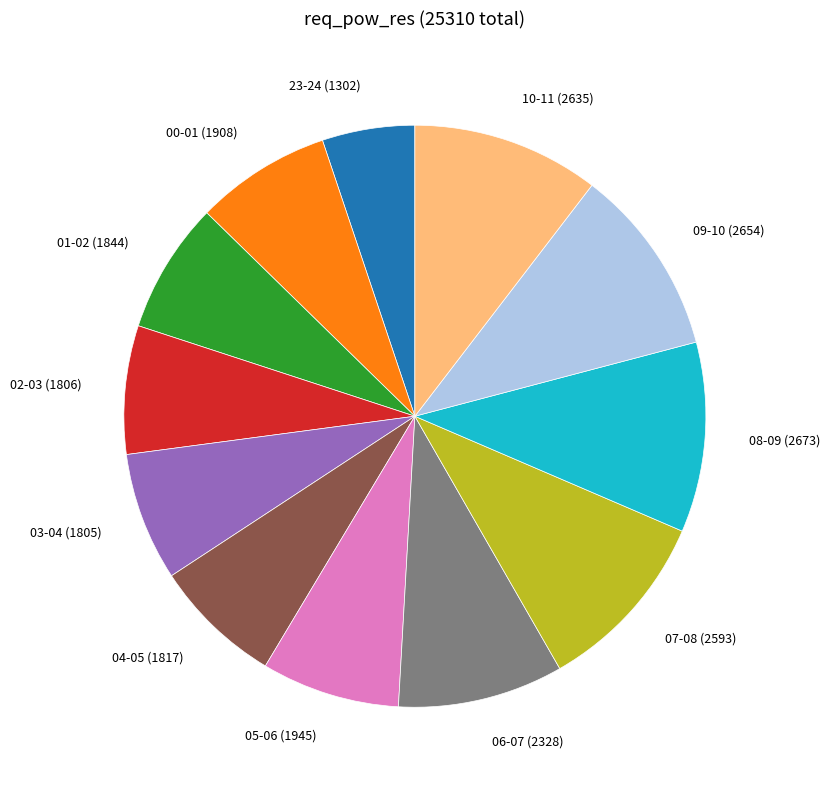

Is there a majority slice in this chart?

No